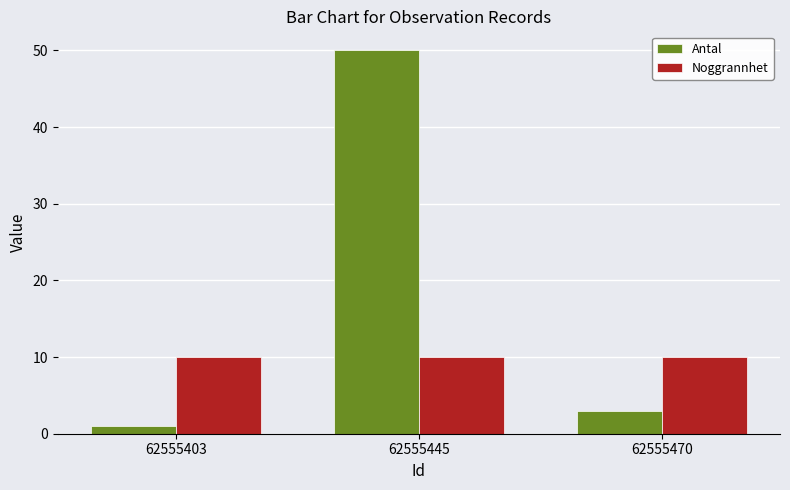

Which series has the largest total across all categories?

Antal